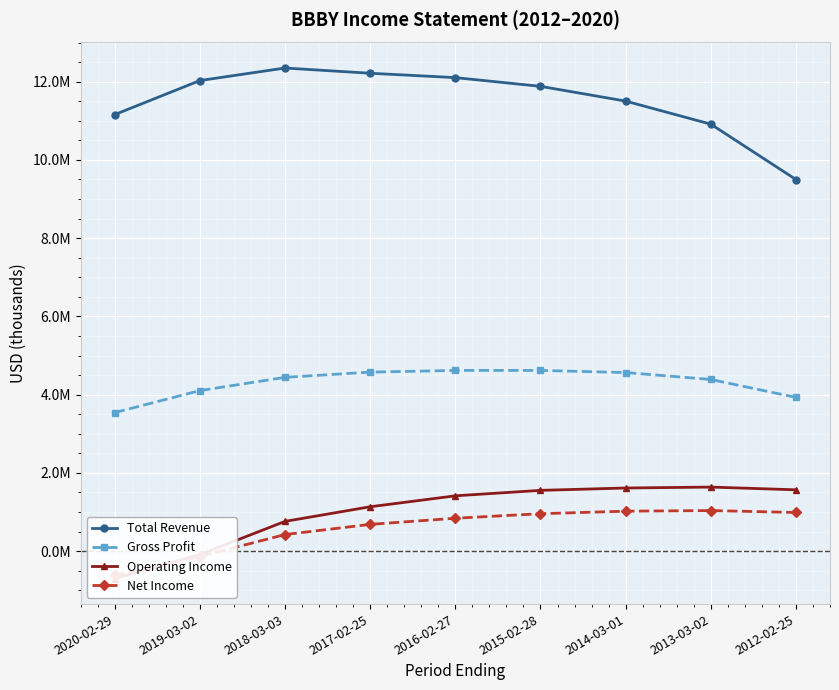

What is the minimum value for Total Revenue?

9499900